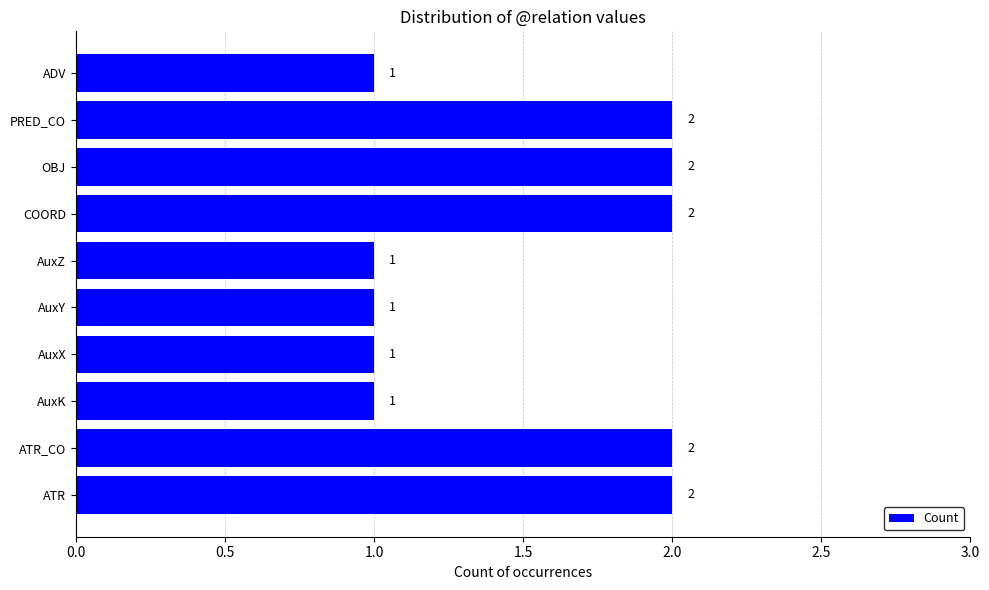

The value at AuxY is 1. True or false?

True